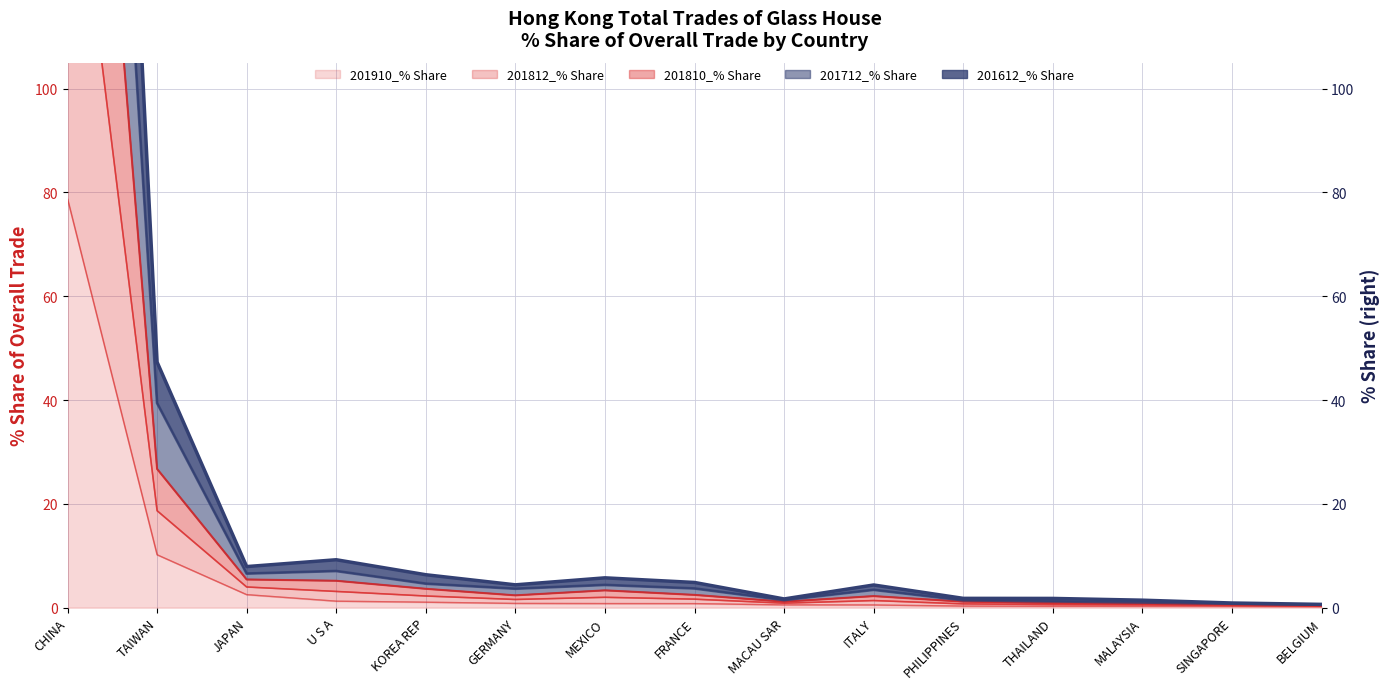

Does the chart have visible grid lines?

Yes